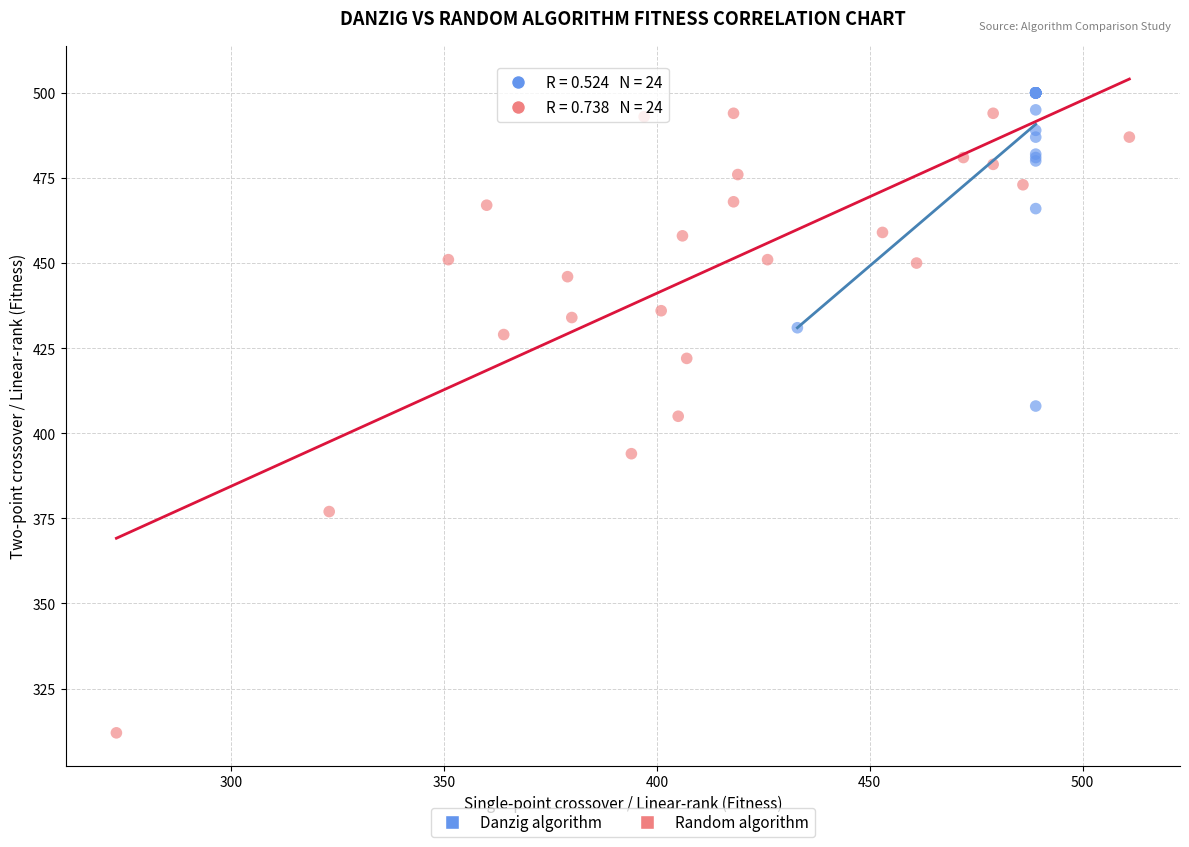

Which series contains the highest Y value?

Danzig algorithm